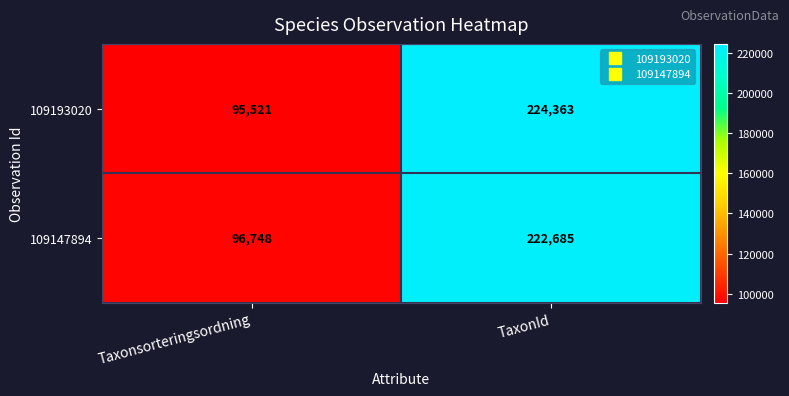

What is the difference between the maximum and minimum values in the 109147894 series?

125937